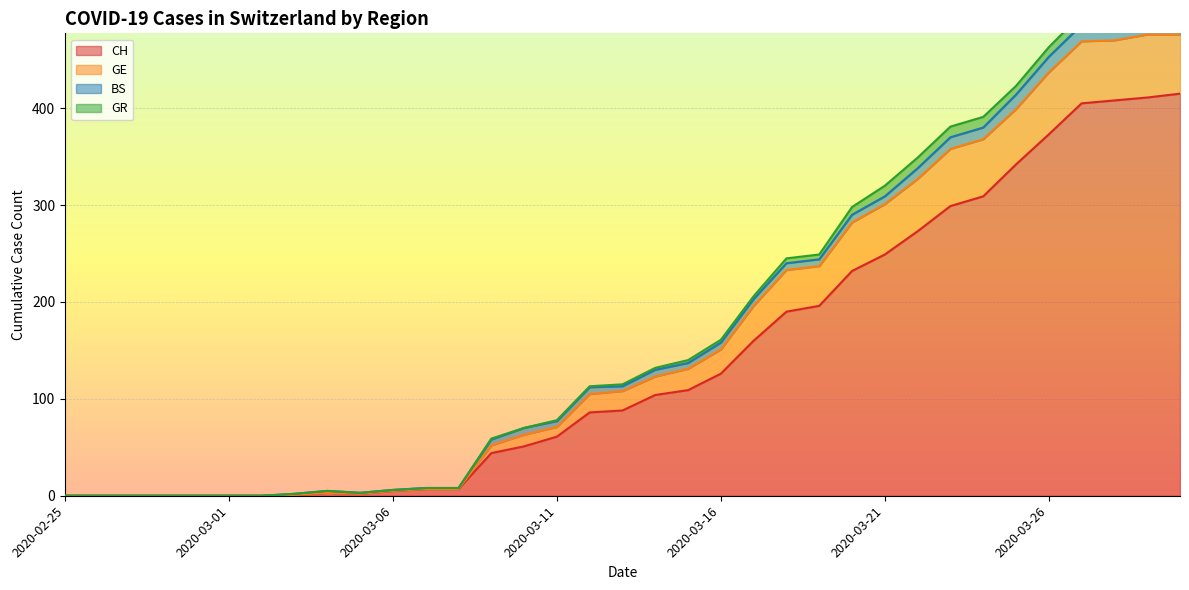

The CH series shows 47 at 2020-03-16. True or false?

False